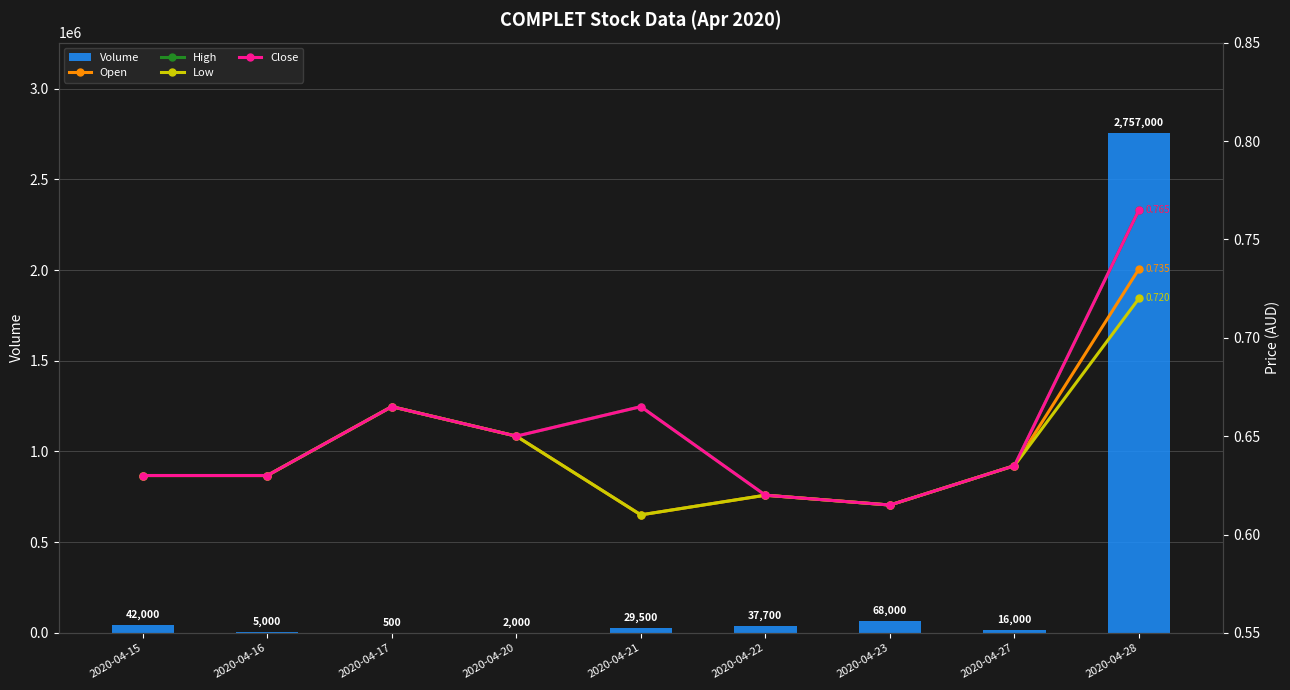

What is the sum of the Low values at 2020-04-21 and 2020-04-15?

1.2